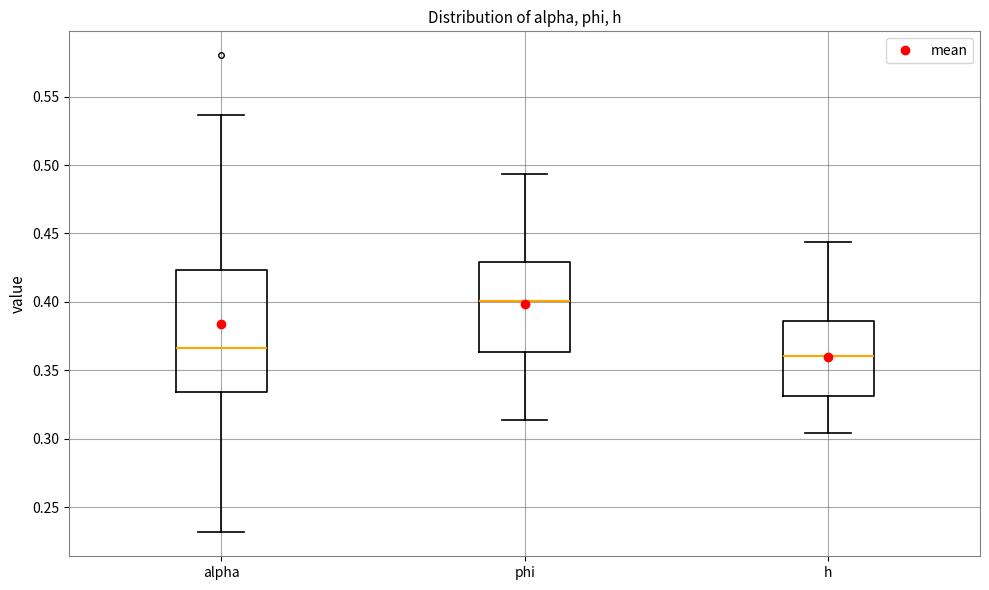

Where is the upper edge of the box for phi on the y-axis? The values are not printed on the chart, so give them approximately, as read against the axis.

0.430